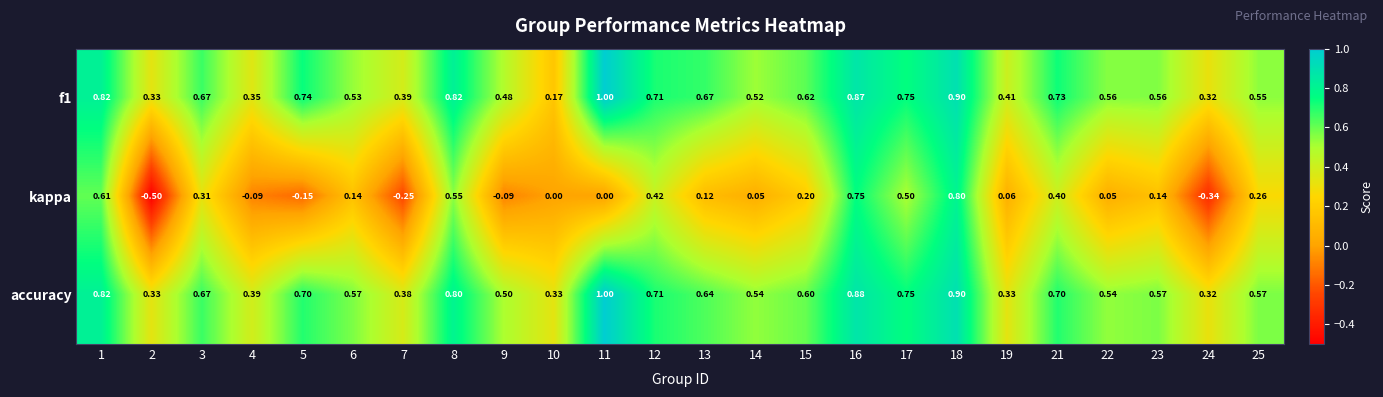

What is the greatest value displayed?

1.0